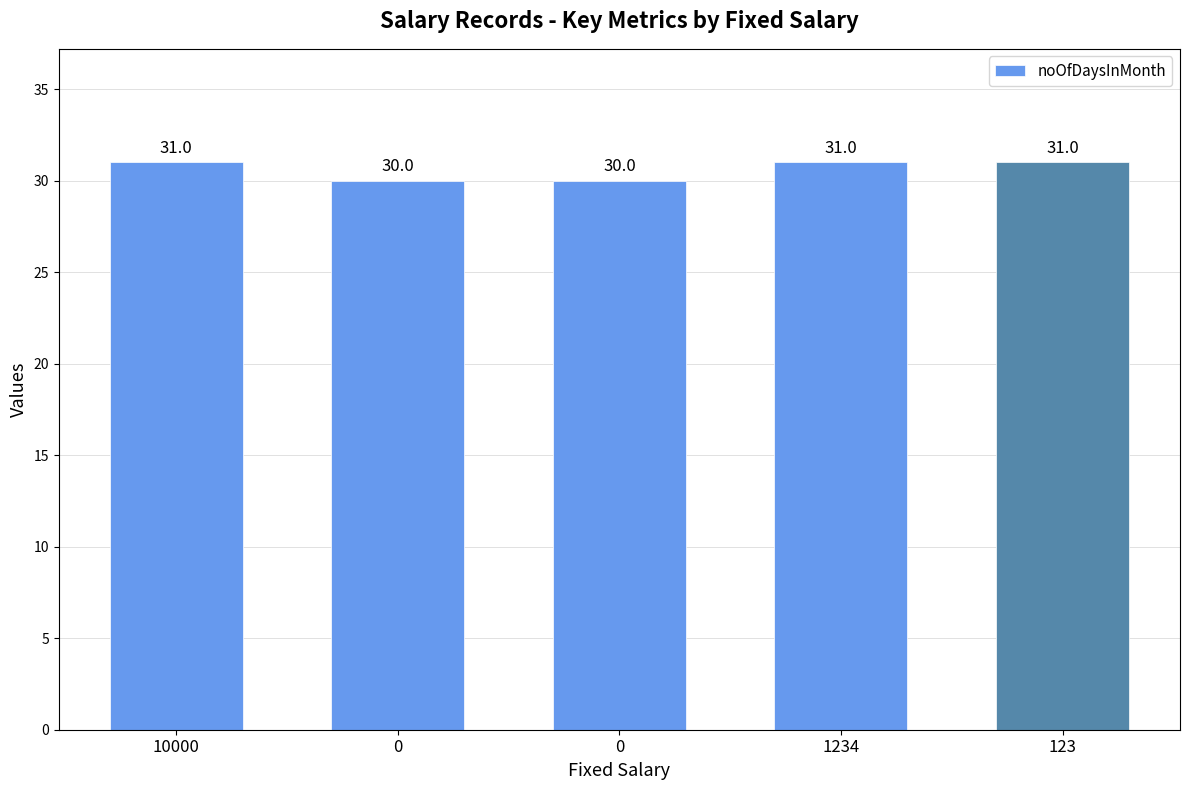

How many data points are less than 31?

2